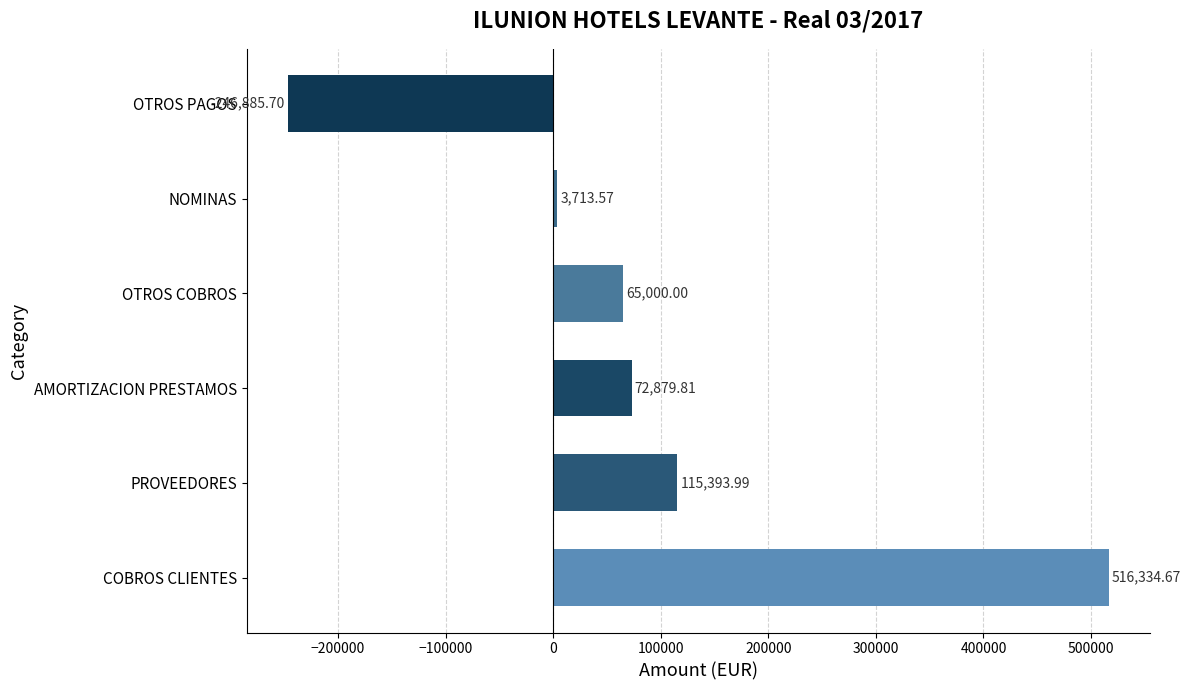

At which label is the value closest to 134724?

PROVEEDORES